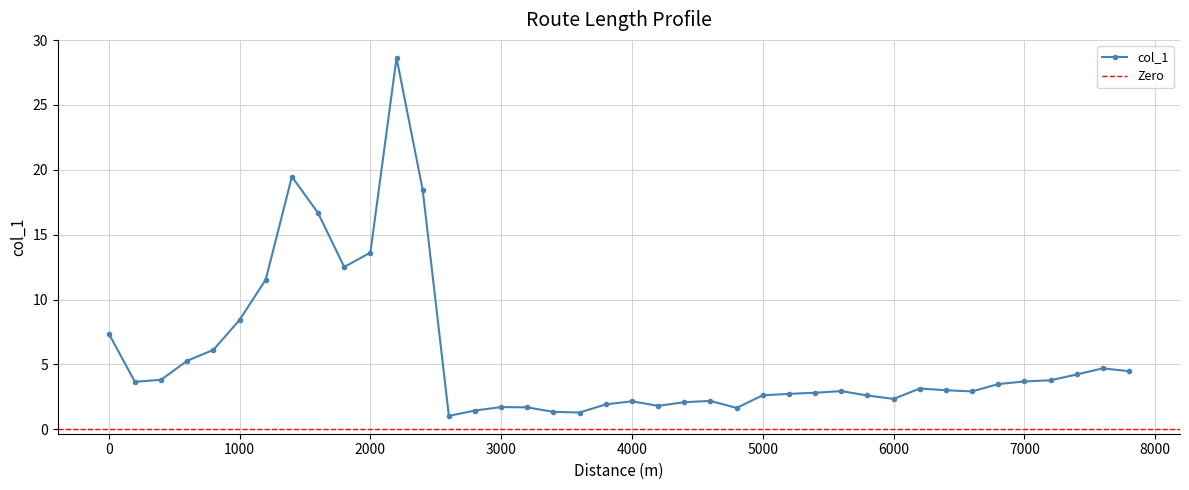

What is the difference between the values at 7000 and 6000?

1.3